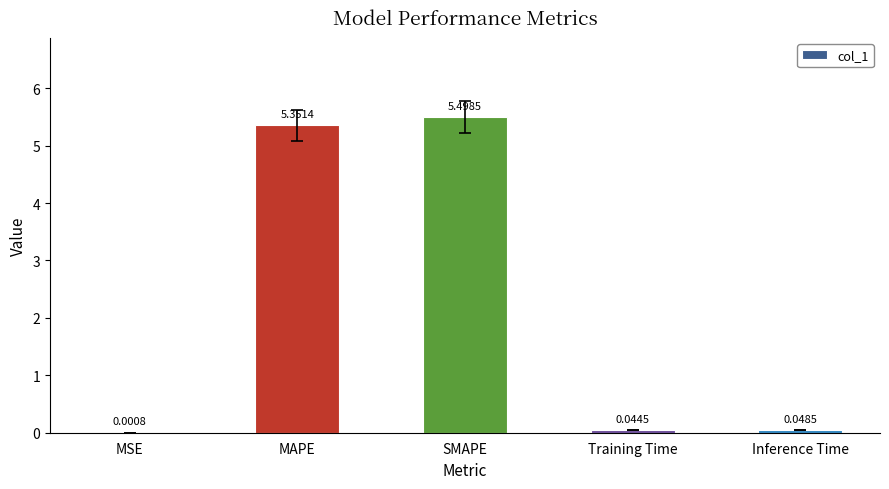

What is the change in value from MSE to SMAPE?

+5.5